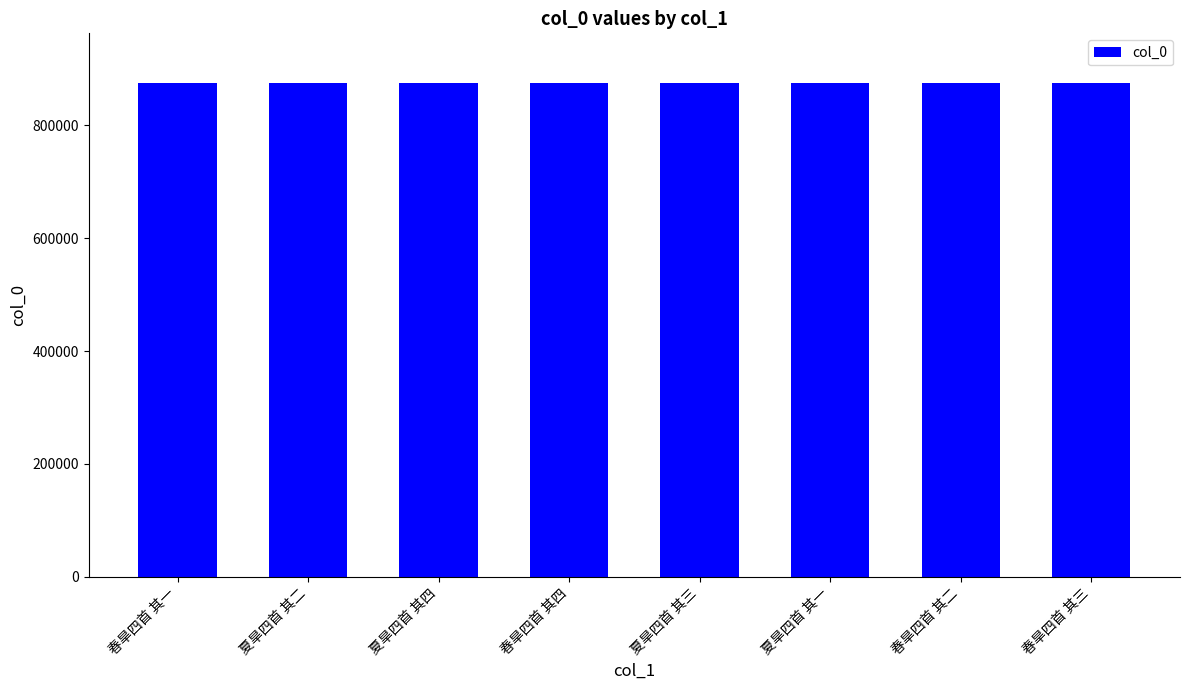

Count the number of categories in the chart.

8